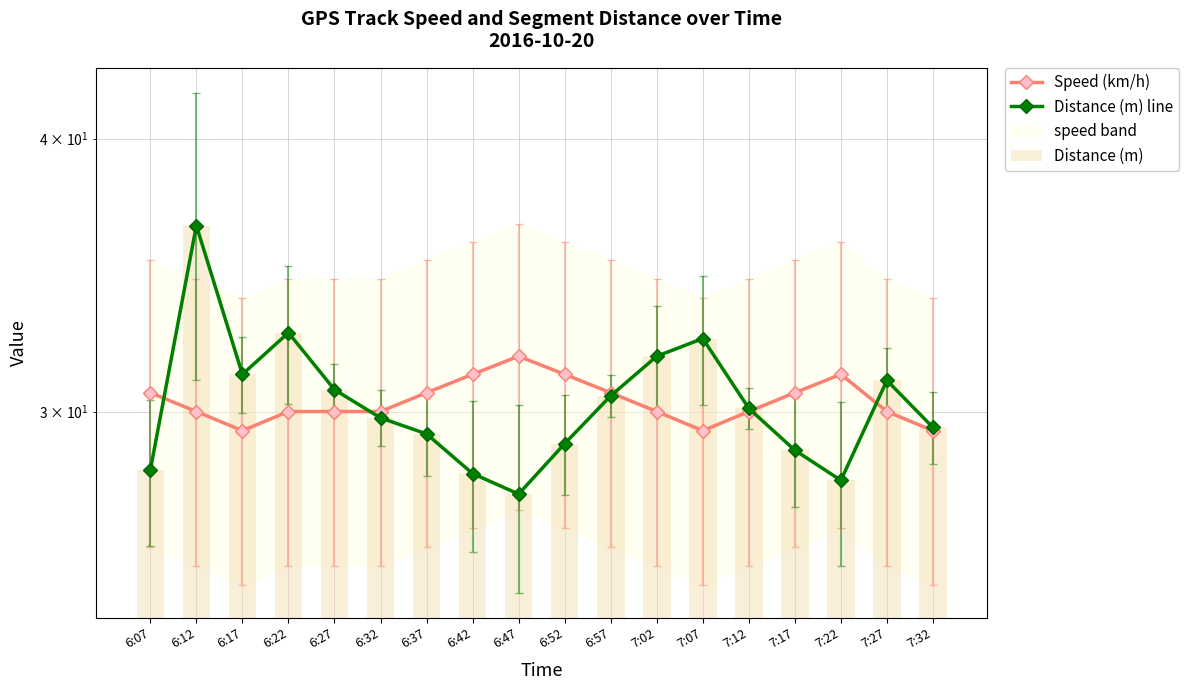

At how many categories does at least one series exceed 32?

3